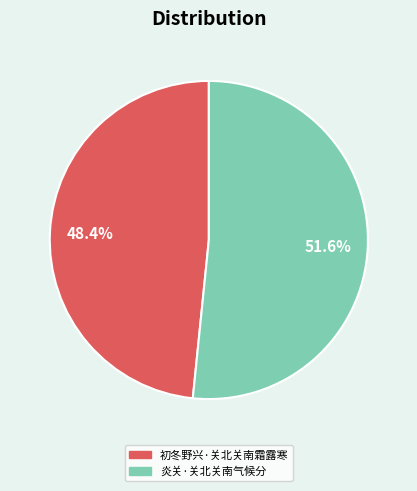

To the nearest percent, what percentage of the pie is 初冬野兴·关北关南霜露寒?

48%